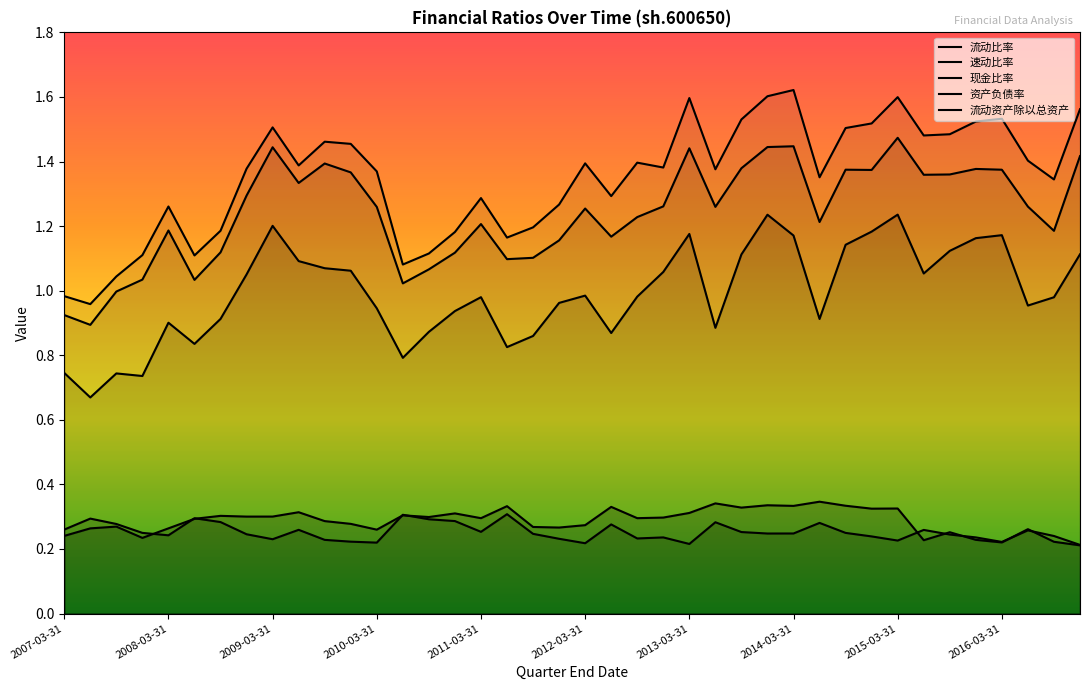

At which category does the chart reach its peak across all series?

2014-03-31